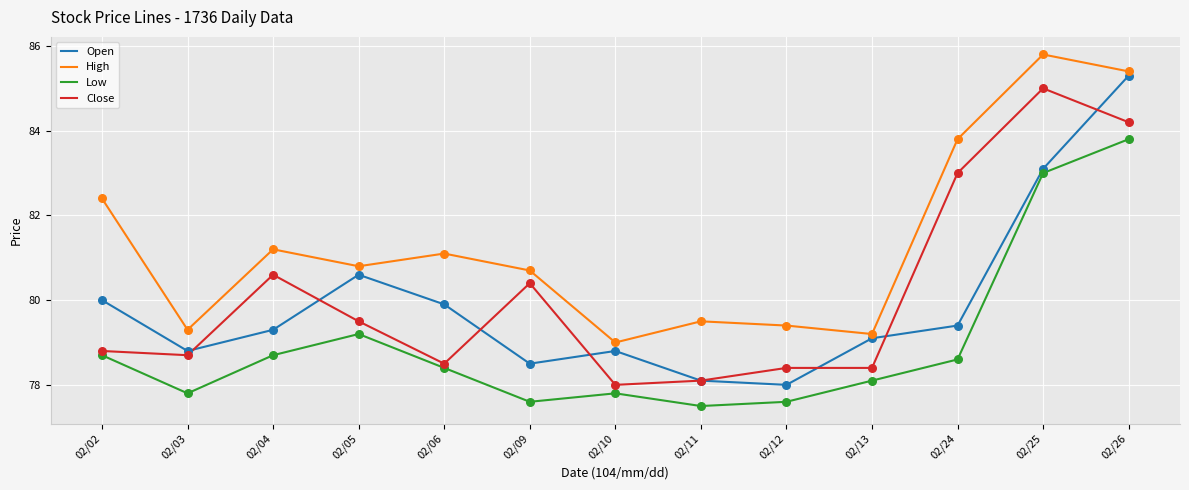

Is the value of Close at 02/26 greater than the value of Low at 02/06?

Yes